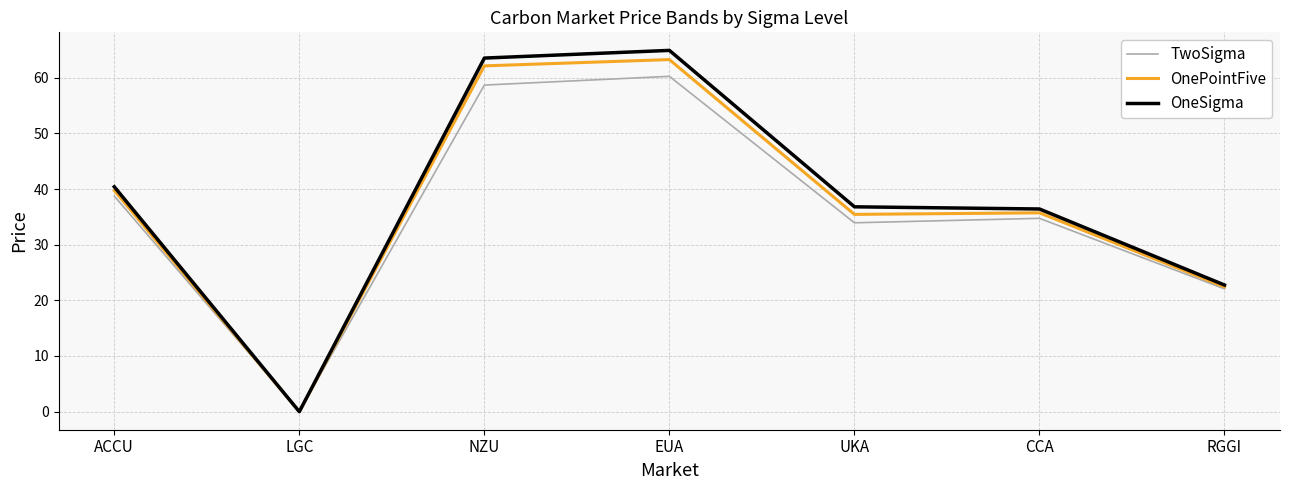

What are all the series names shown in the legend?

TwoSigma, OnePointFive, OneSigma